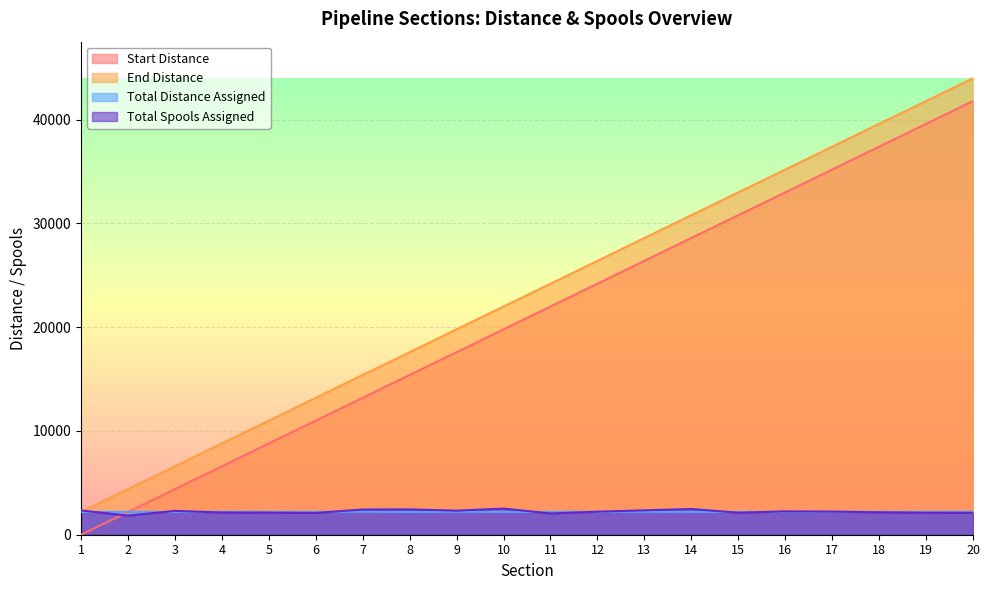

What is the minimum value for Total Distance Assigned?

2189